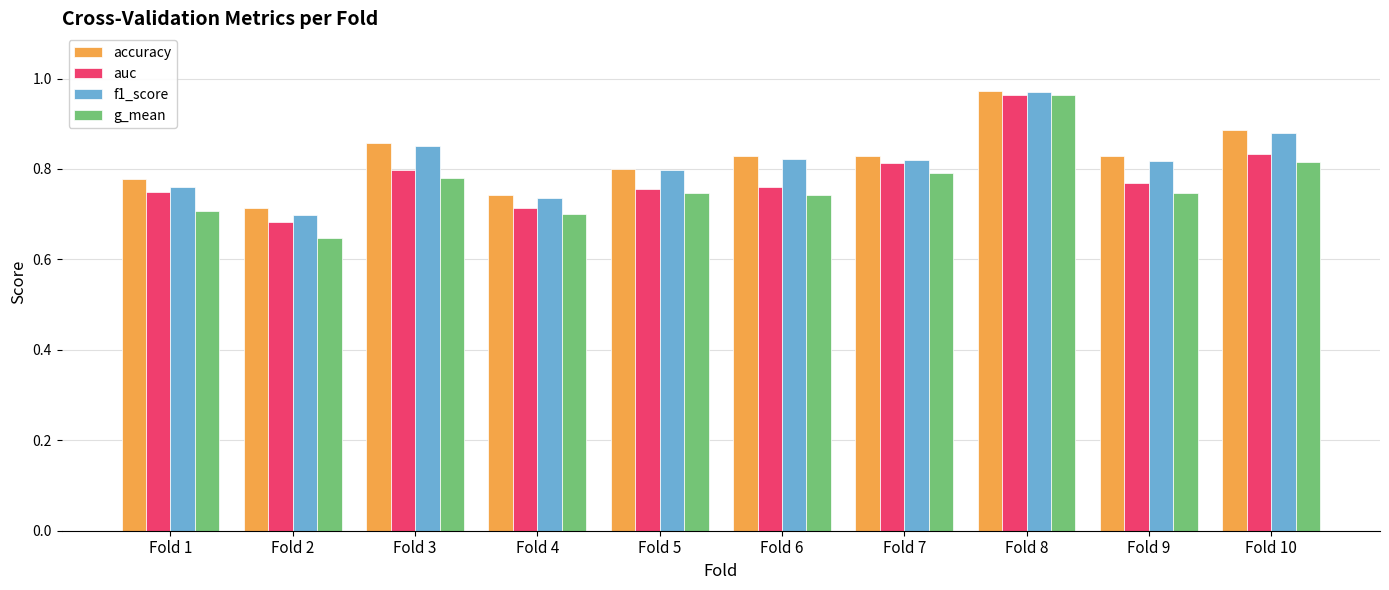

How many series are shown in this chart?

4